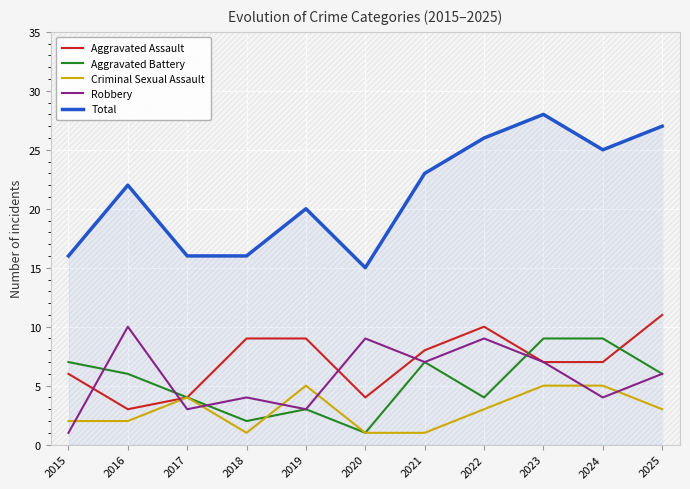

Read the Robbery value at 2025.

6